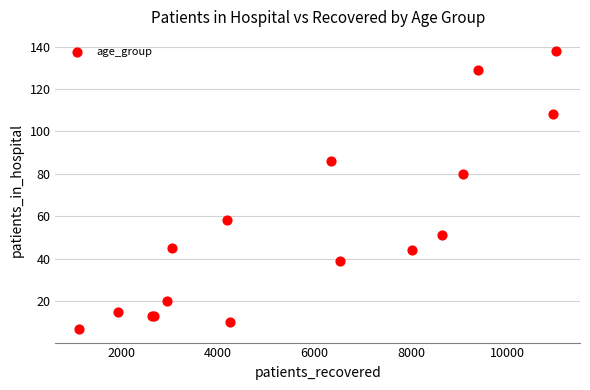

What Y value in the scatter plot is closest to 72?

80